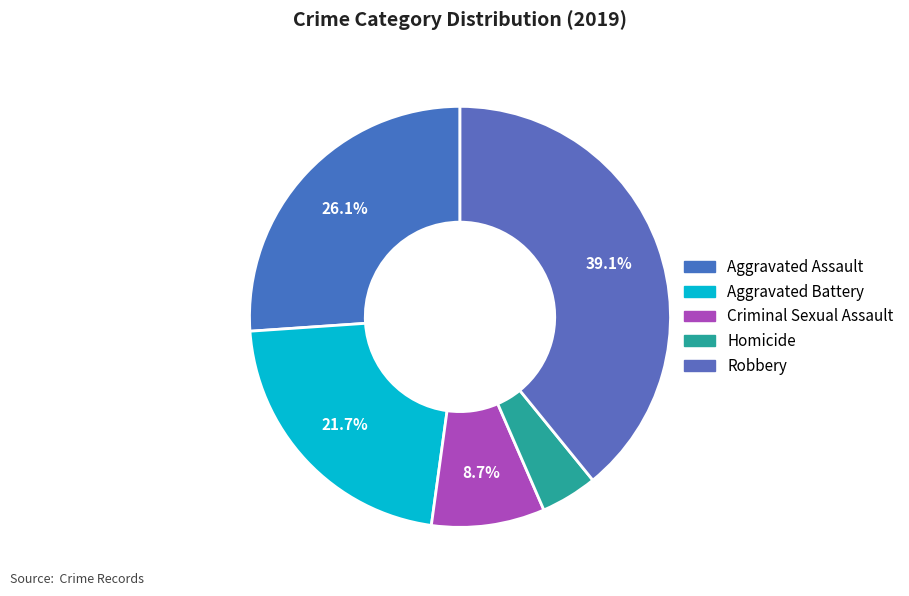

What is the smallest slice in the pie chart?

Homicide